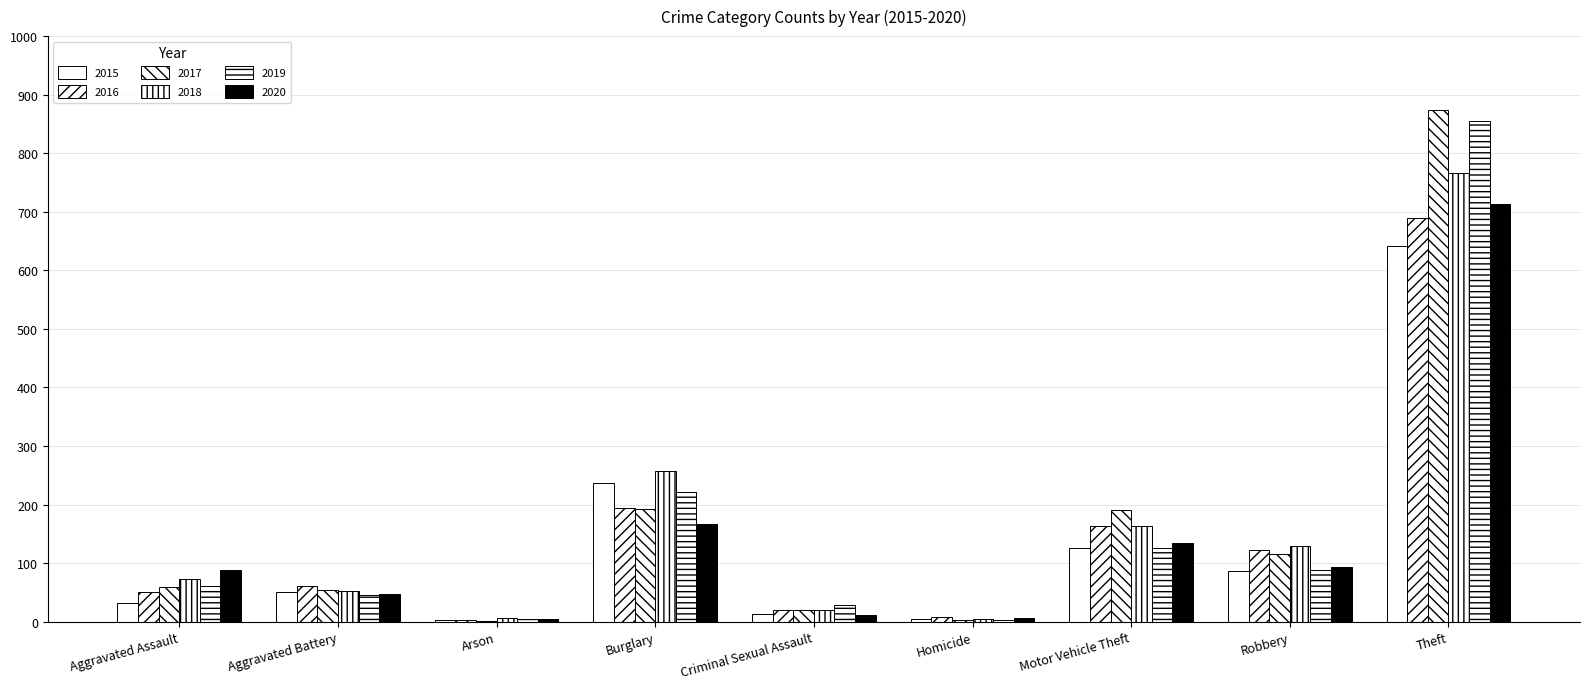

Which series has the largest total across all categories?

2017